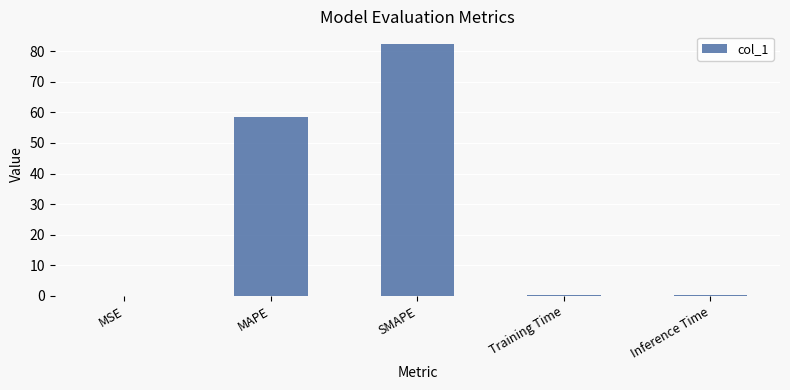

Is it true that the value at MAPE is 78.4?

False